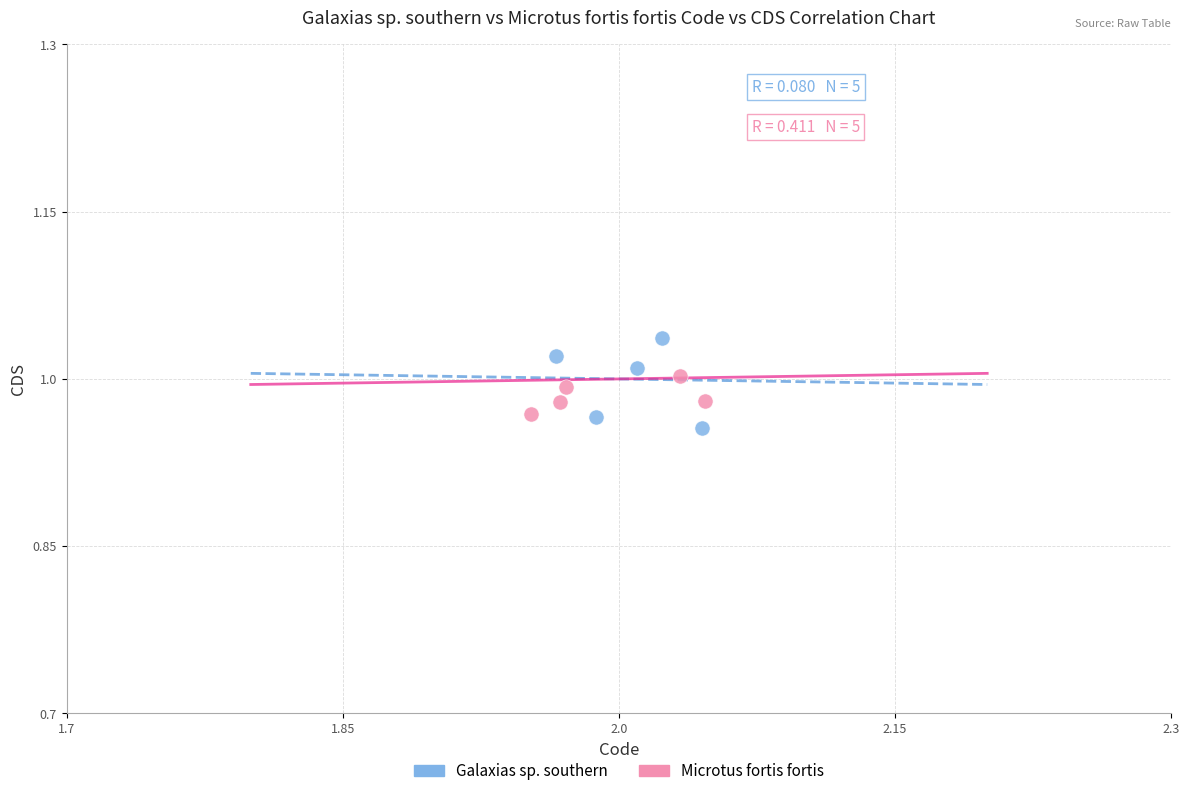

Which series reaches the minimum Y coordinate?

Galaxias sp. southern